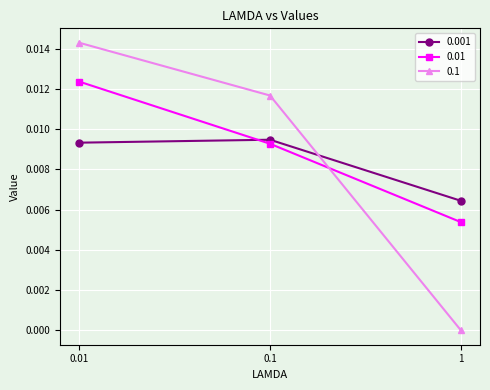

Where is 0.01 nearest to the value 0?

1